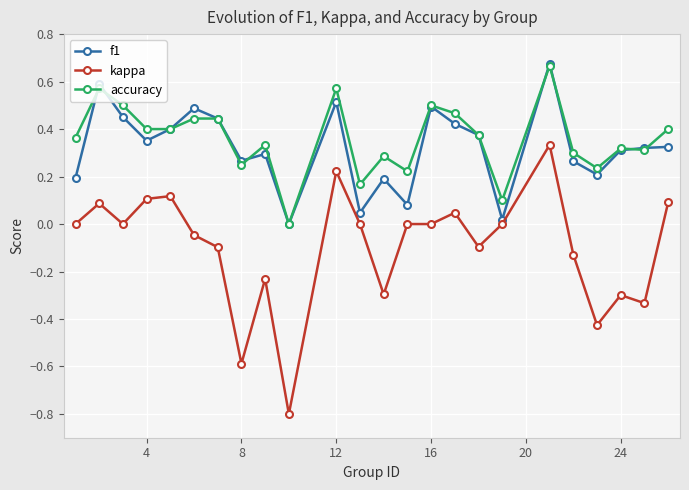

What is the minimum value shown in the chart?

-0.8